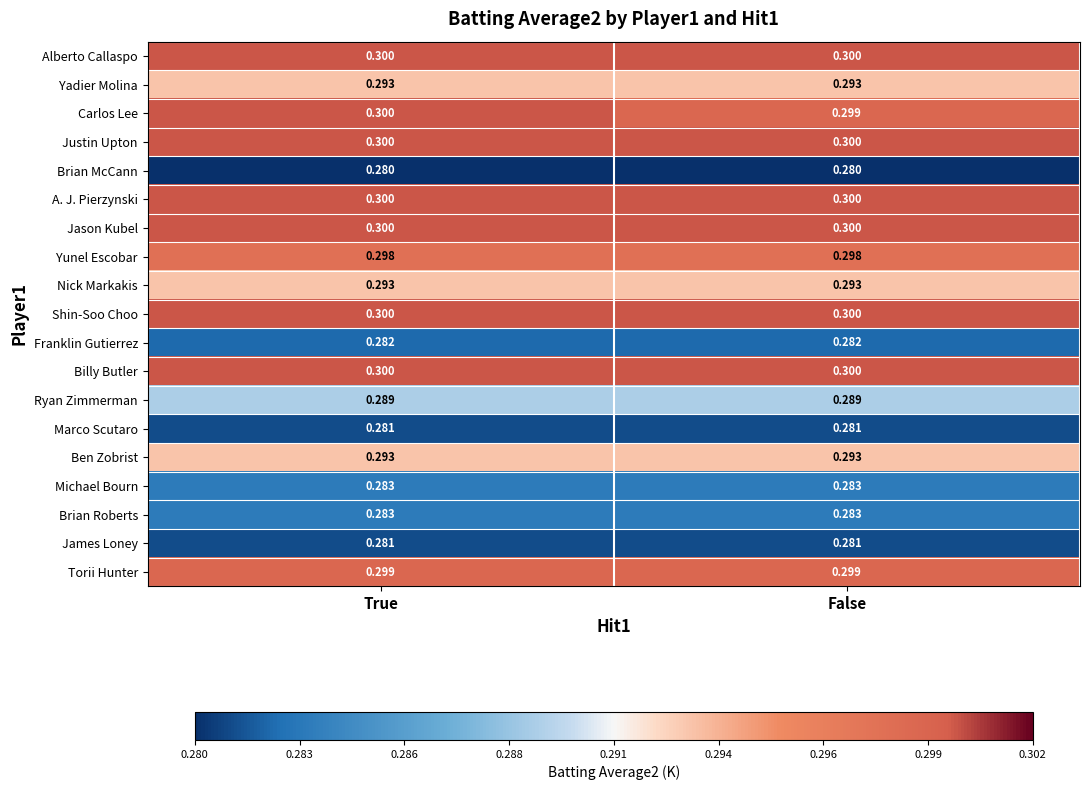

At which category is the sum across all series the highest?

True